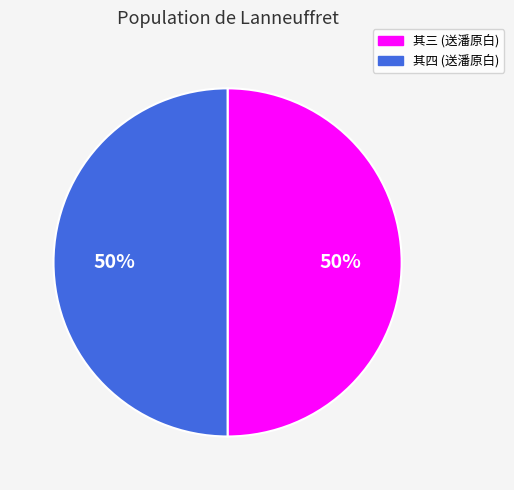

Is it true that 其四 (送潘原白) is 50% of the pie?

True